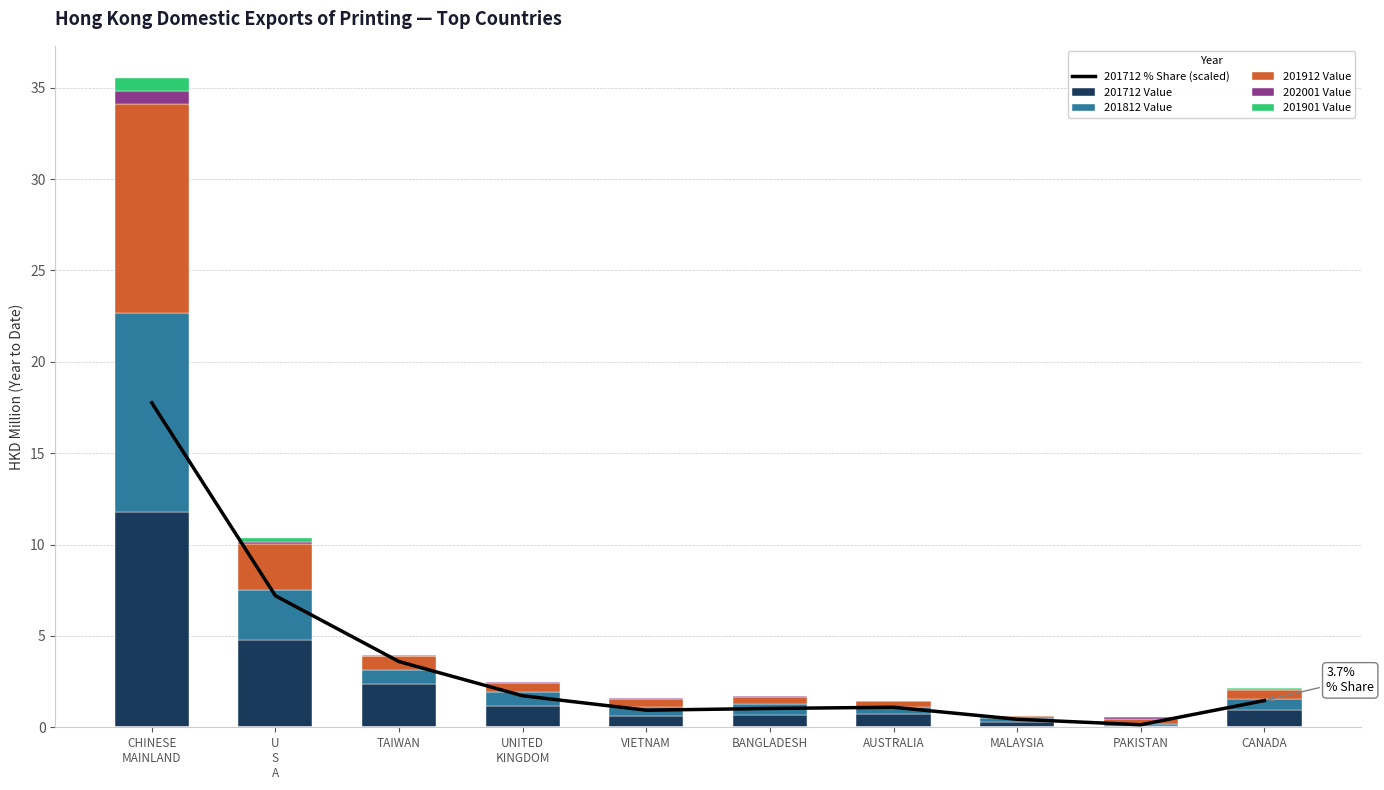

Count the number of categories in the chart.

10